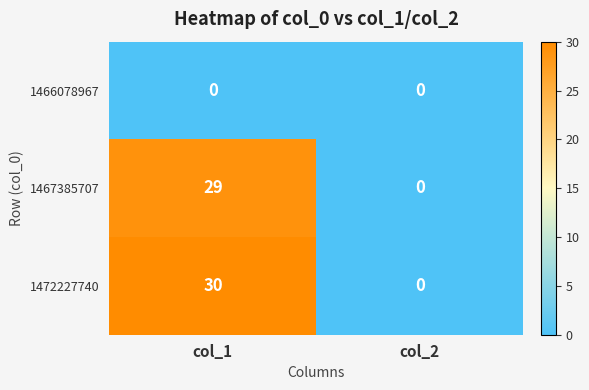

Which label corresponds to the largest value in the chart?

col_1